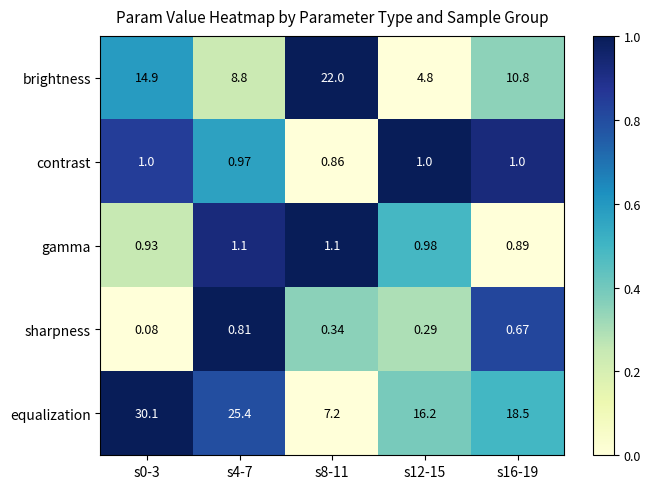

Rank the series by their maximum value, from lowest to highest.

sharpness, contrast, gamma, brightness, equalization